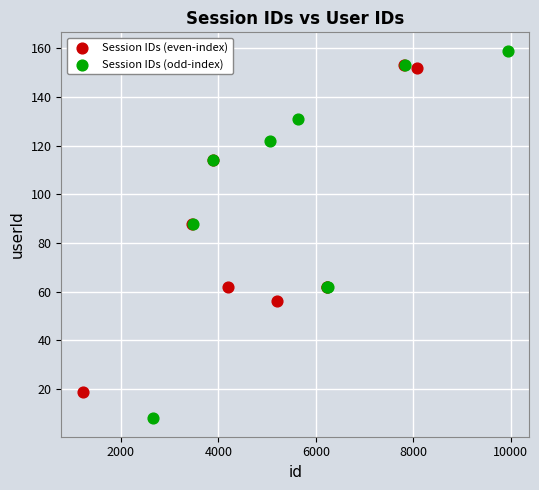

Which series reaches the minimum Y coordinate?

Session IDs (odd-index)